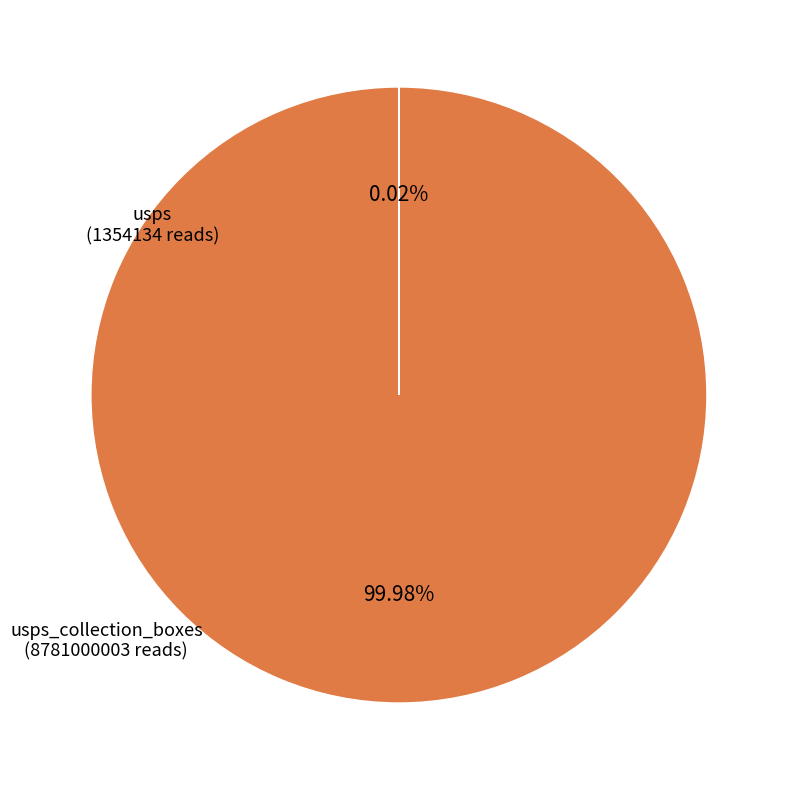

Is there any slice that represents more than half of the pie?

Yes